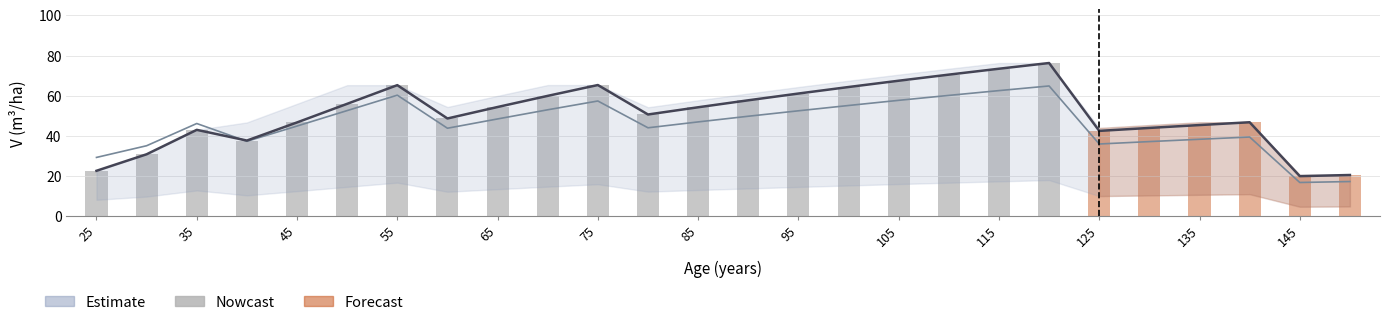

Does the chart contain stacked bars?

No